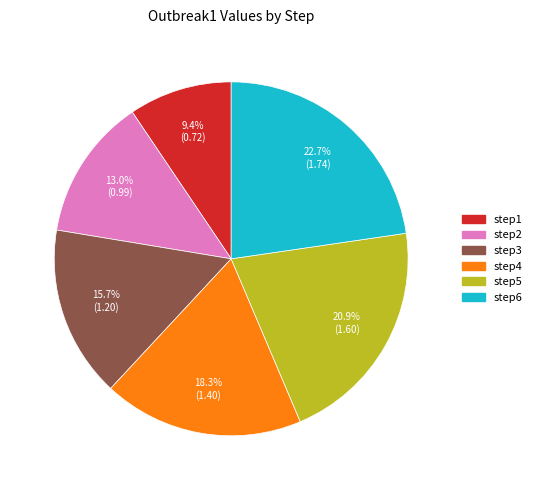

What percentage do step6 and step1 together represent?

32.1%